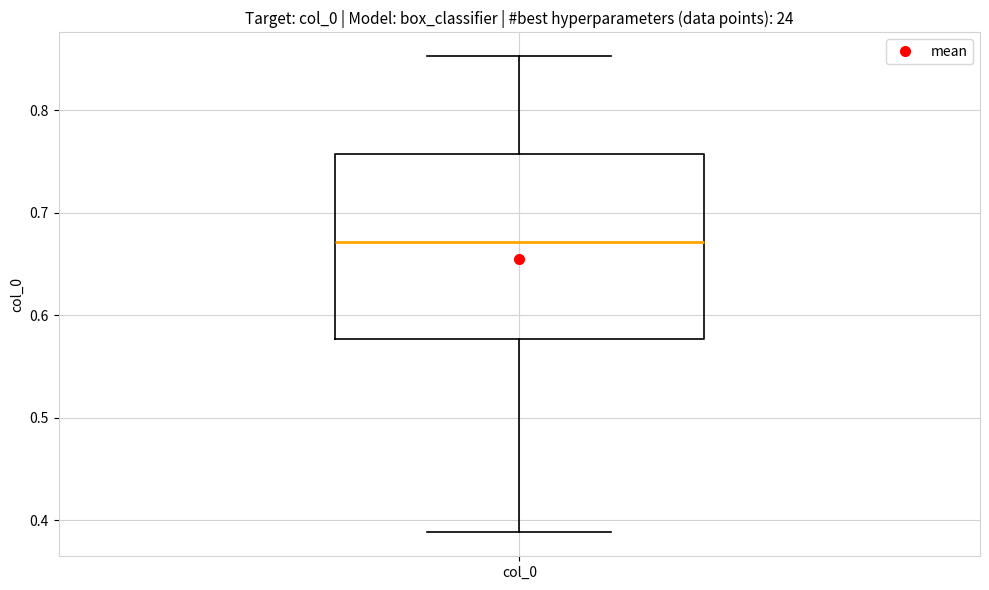

Transcribe this box plot: give where the median line is, the range the box spans, and where the two whiskers end, as read against the y-axis. The values are not printed on the chart, so give them approximately, as read against the axis.

median 0.67, box 0.58 to 0.76, whiskers 0.39 to 0.85